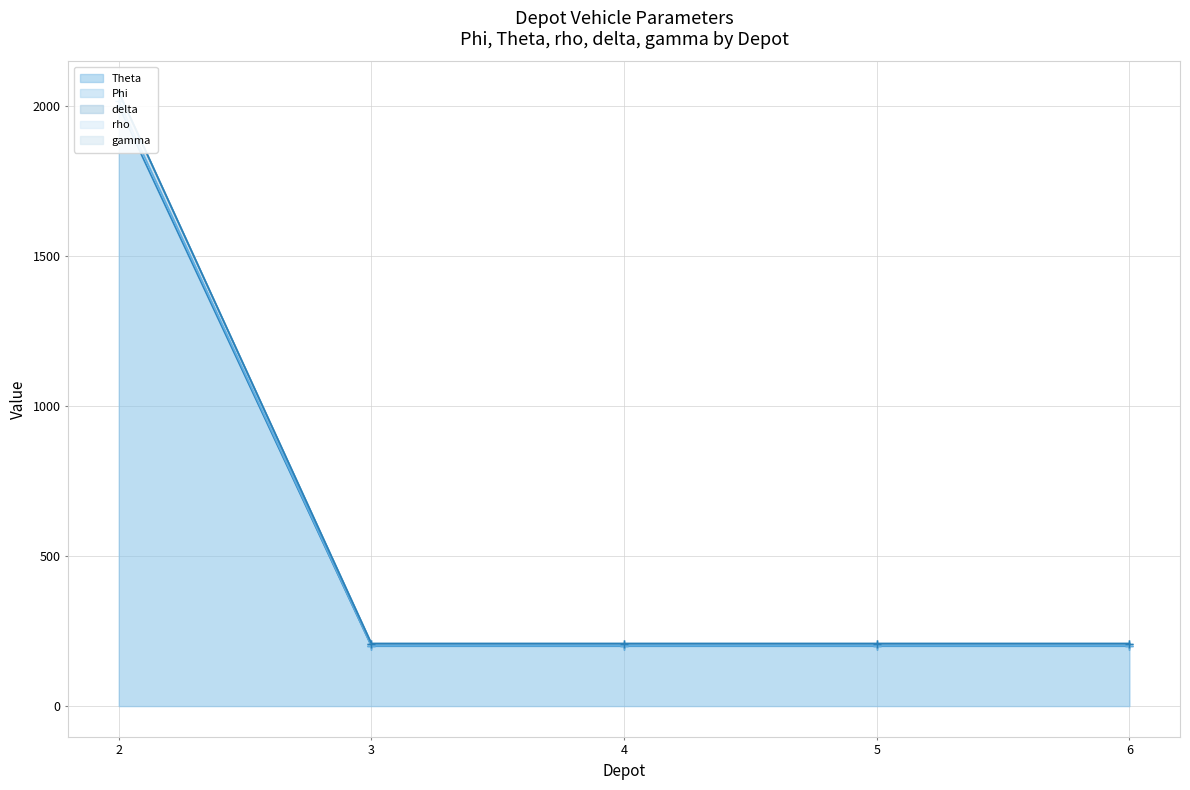

How many lines are shown in the chart?

5